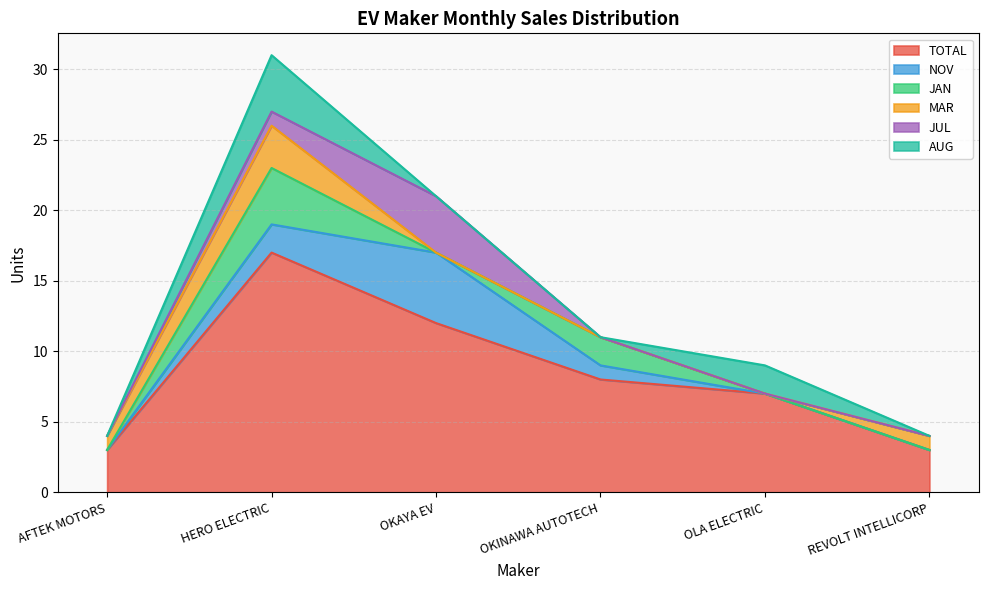

List the series in order of their peak value, highest first.

TOTAL, NOV, JAN, JUL, AUG, MAR